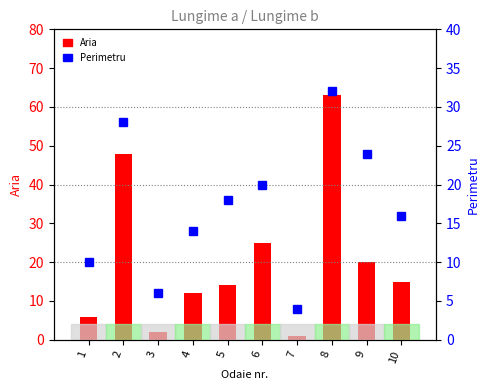

How many values in the Aria series are below 15?

5